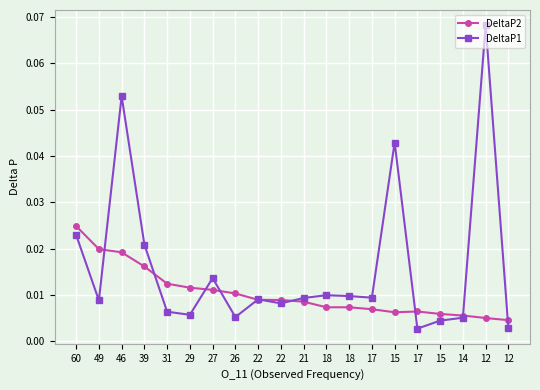

True or false: DeltaP1 and DeltaP2 cross at least once.

True